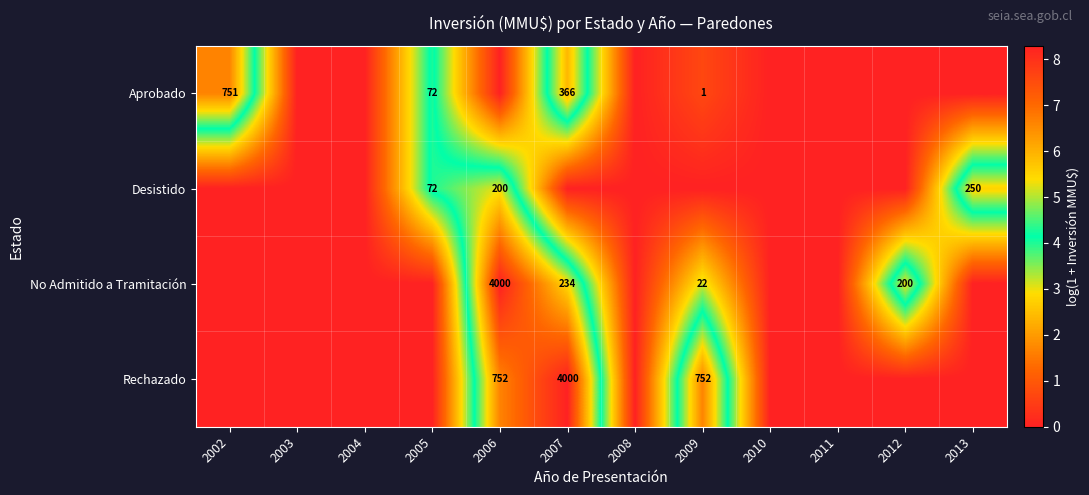

True or false: No Admitido a Tramitación has a value of 22 at 2009.

True